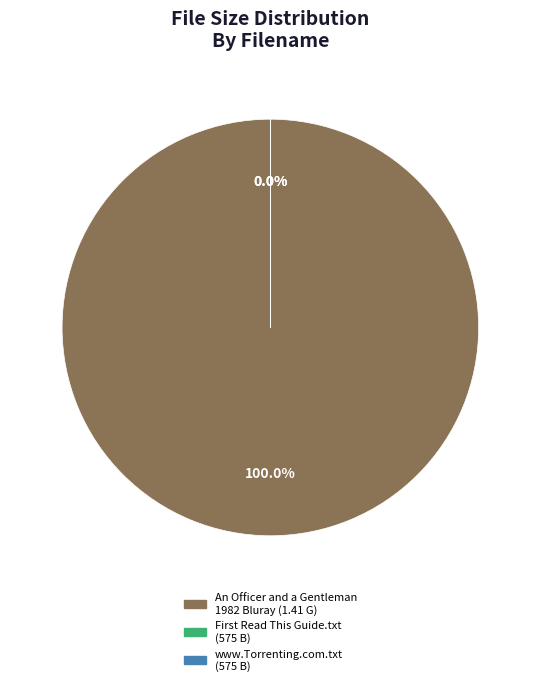

How many segments does this pie chart have?

3